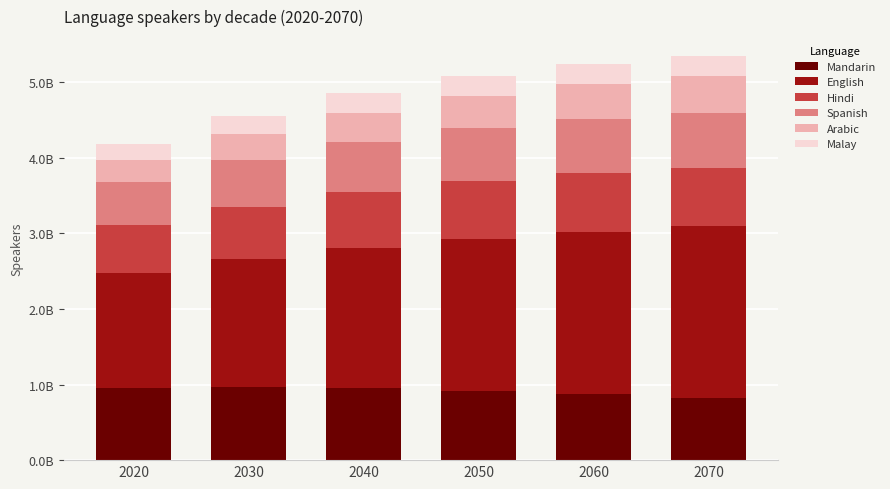

Are the bars horizontal?

No